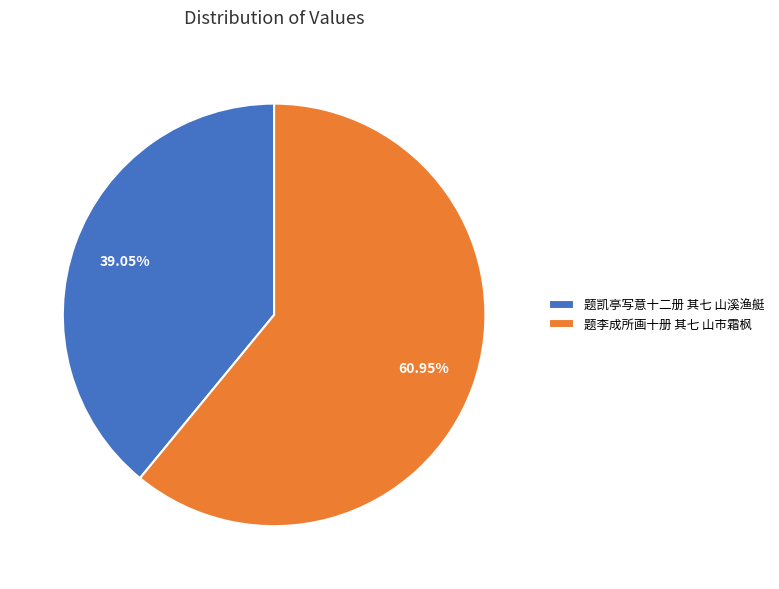

True or false: 题李成所画十册 其七 山市霜枫 accounts for 68% of the total.

False